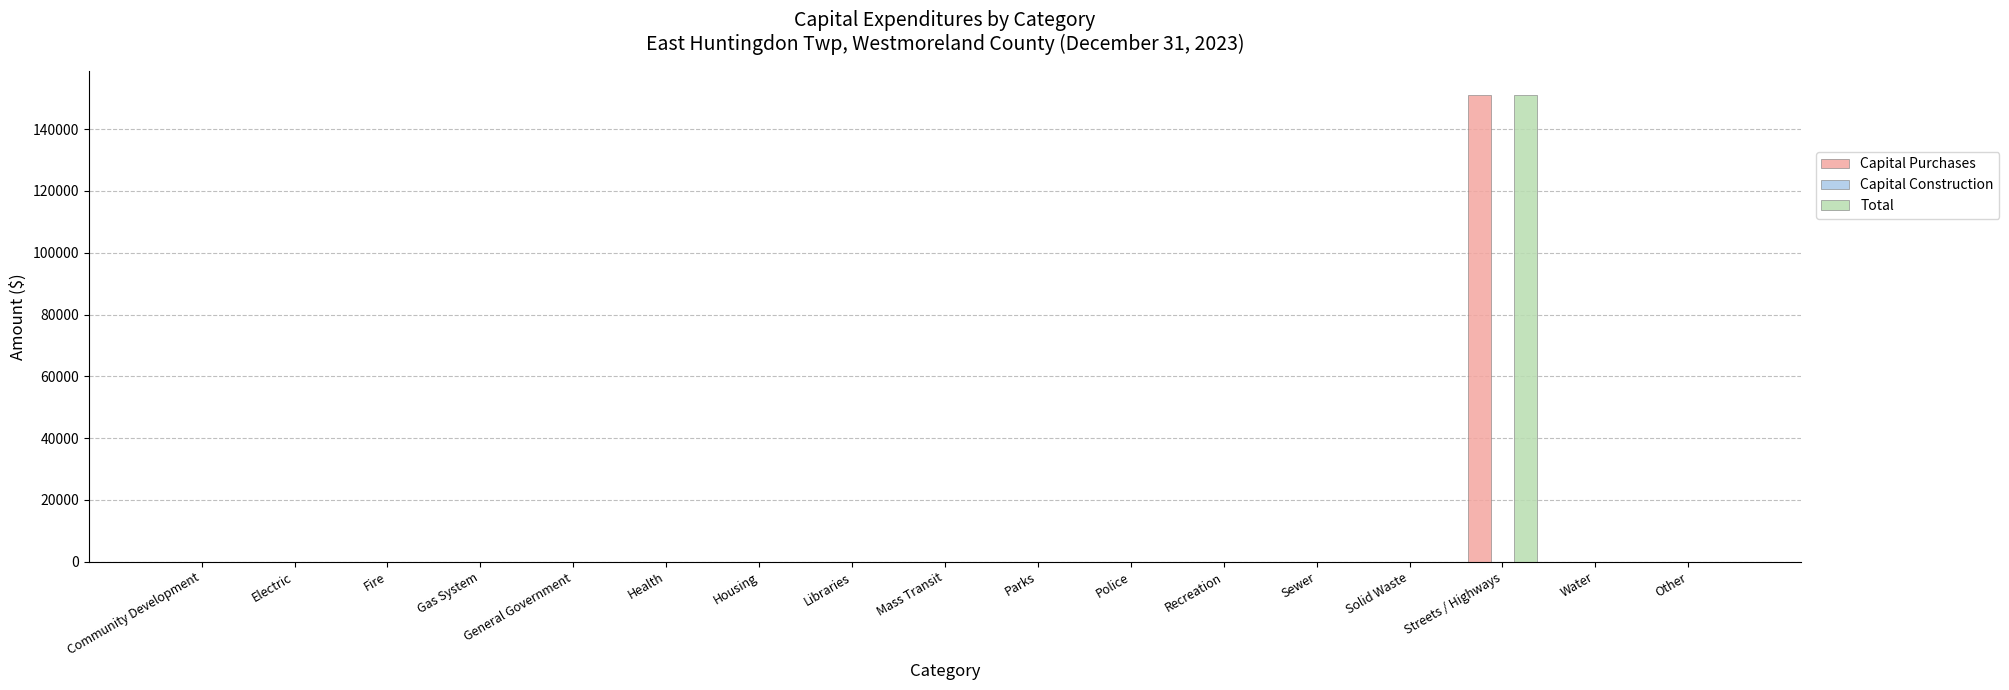

At which category is the sum across all series the highest?

Streets / Highways